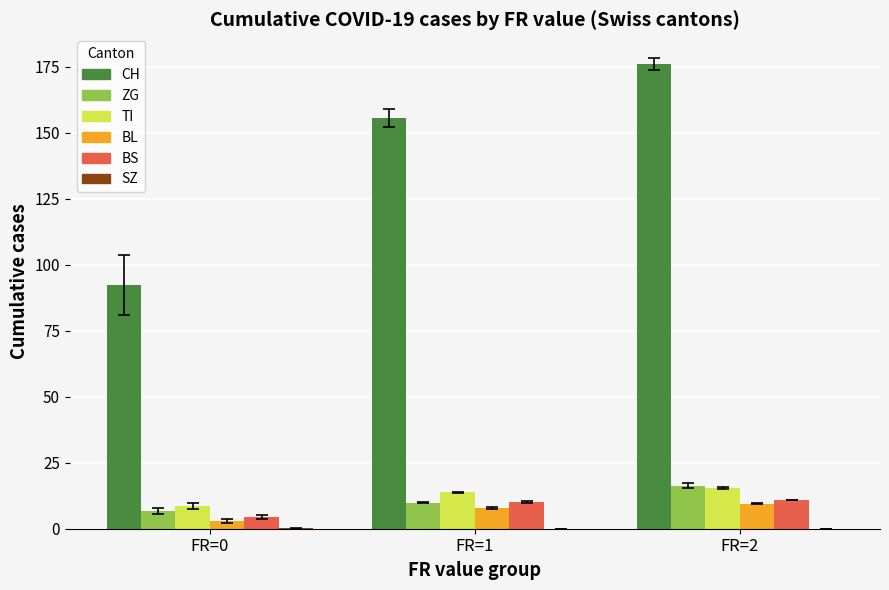

What is the sum of all ZG values?

32.9